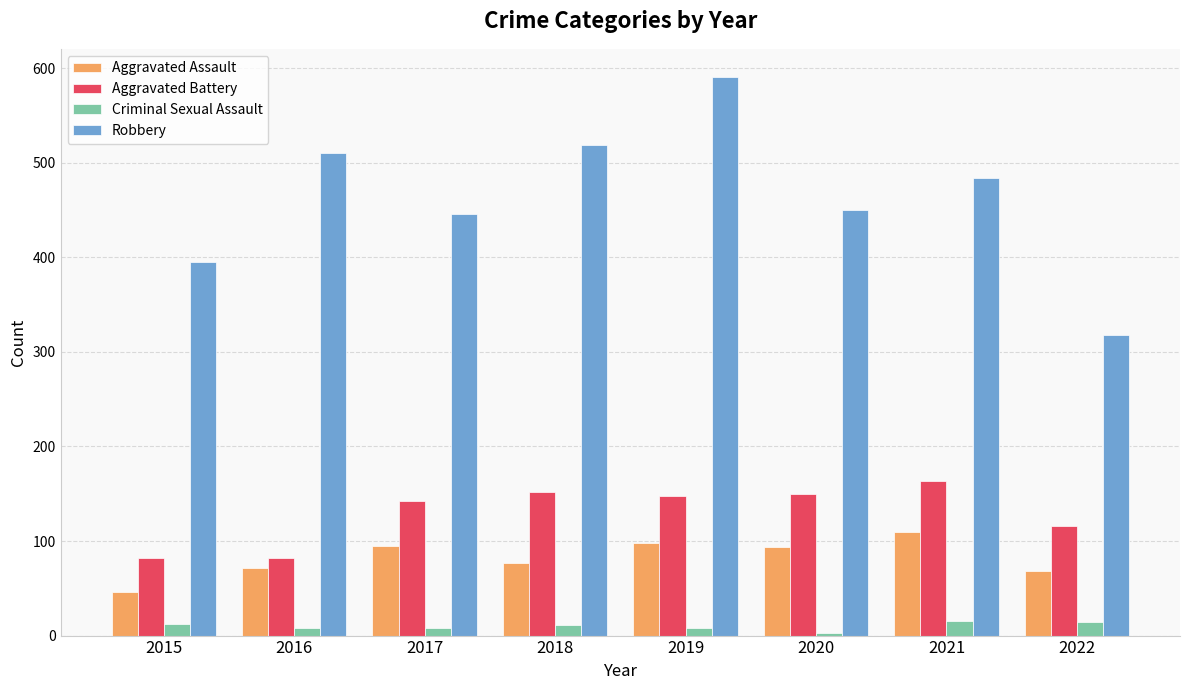

Between 2021 and 2022, which series saw the biggest shift?

Robbery